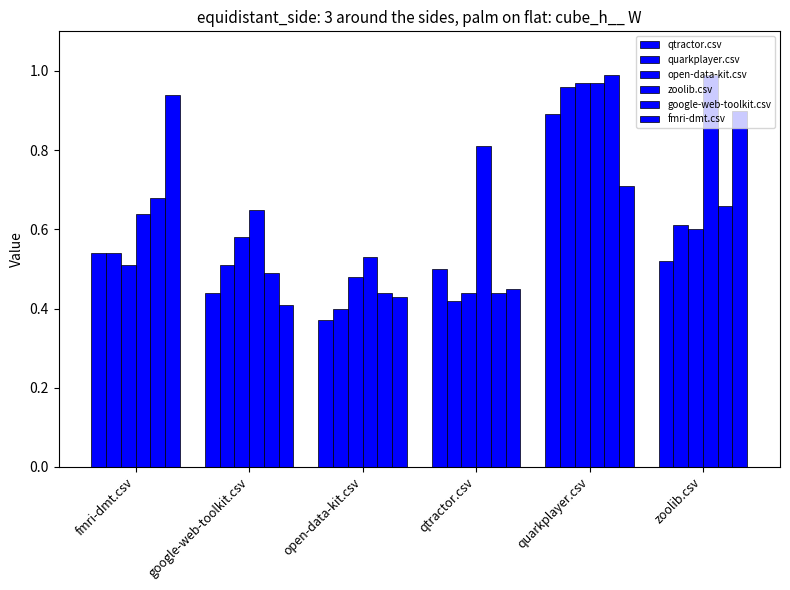

What is the difference between the open-data-kit.csv values at quarkplayer.csv and google-web-toolkit.csv?

0.4